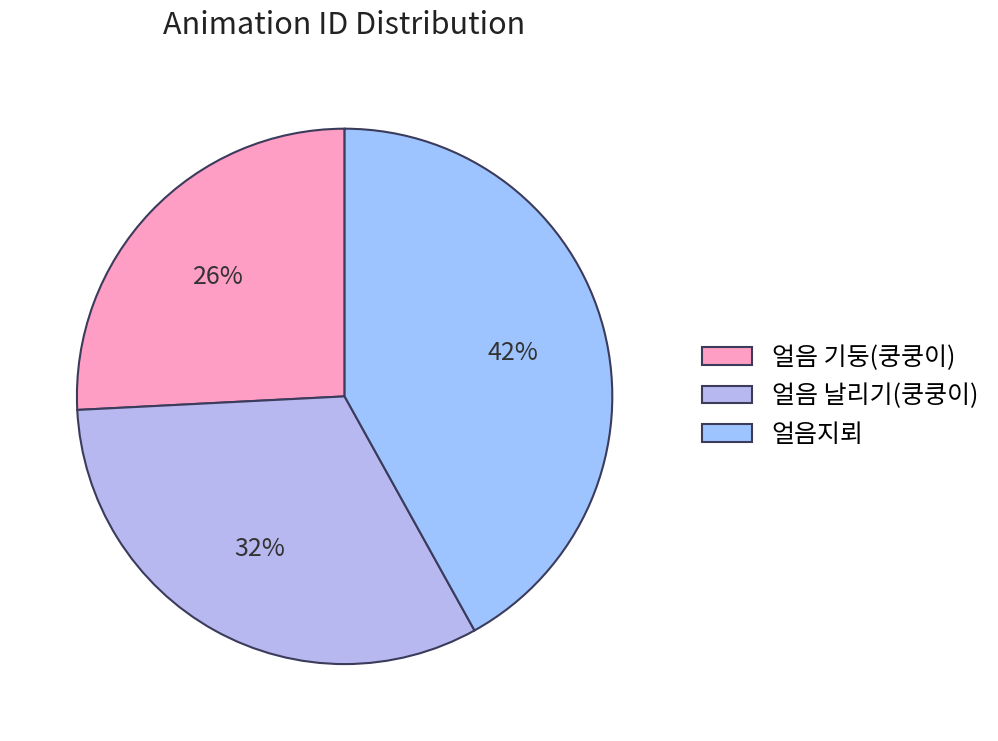

What percentage is the 얼음 날리기(쿵쿵이) slice, to the nearest percent?

32%